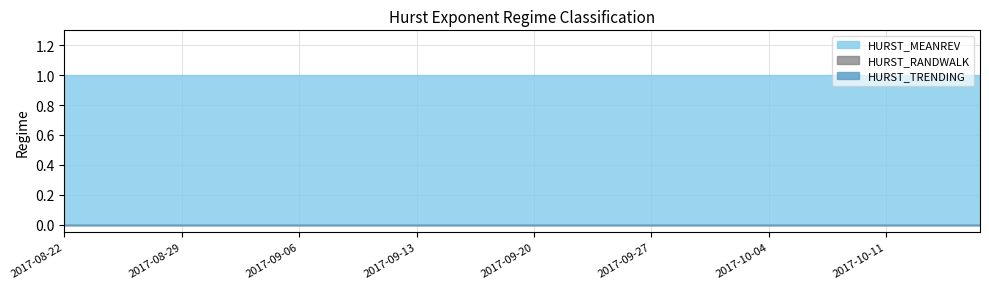

True or false: HURST_TRENDING and HURST_RANDWALK intersect in this chart.

False